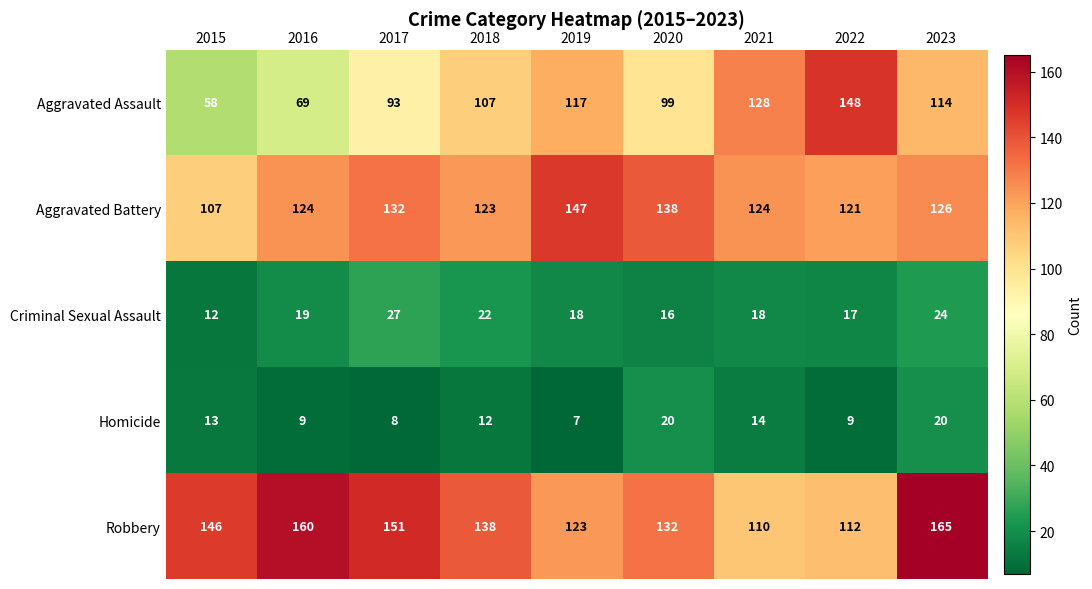

Which series has the largest total across all categories?

Robbery